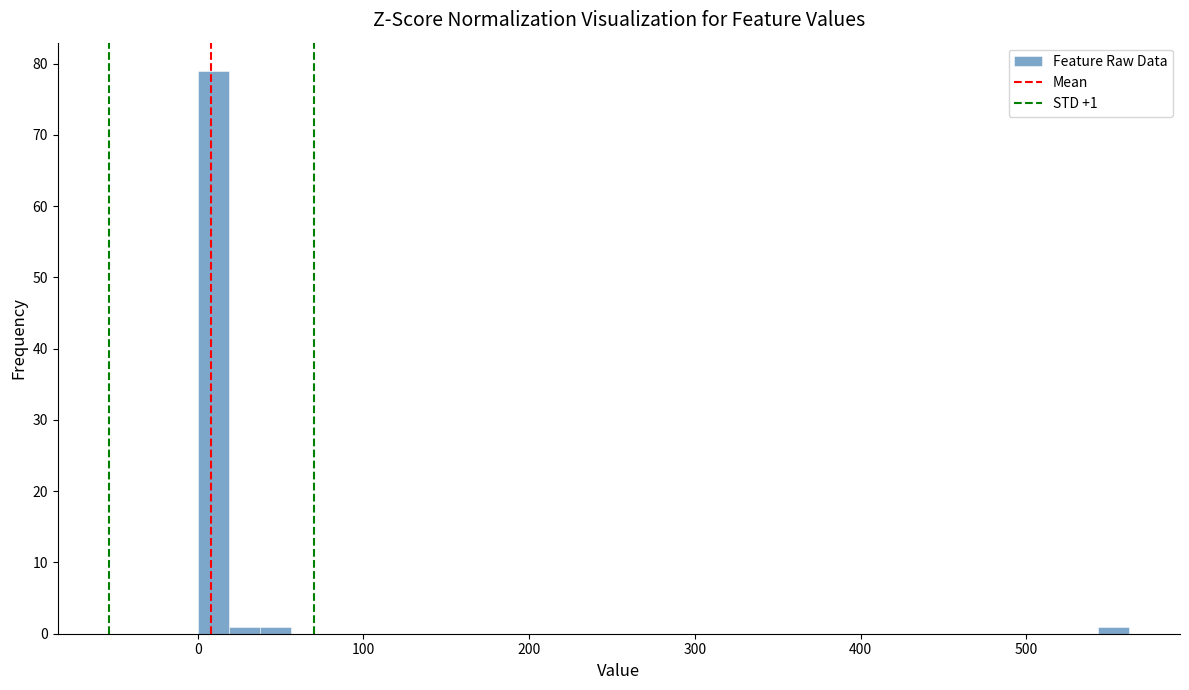

Around what value on the x-axis is the tallest bar? Give the approximate position of its centre, as read against the axis.

10